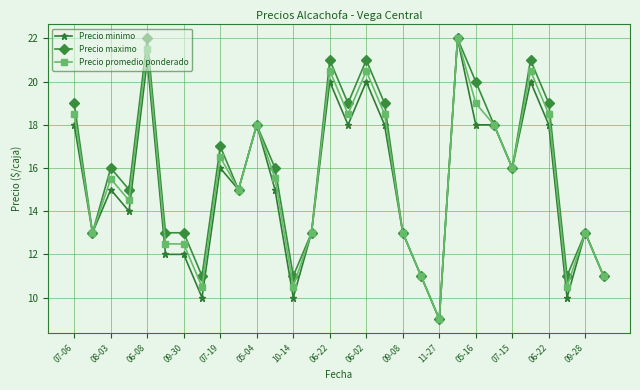

True or false: Precio minimo has more than 0 interior local peaks.

True